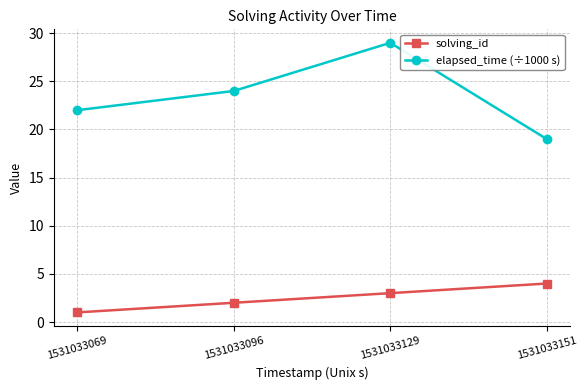

The elapsed_time (÷1000 s) series shows 22 at 1531033069. True or false?

True